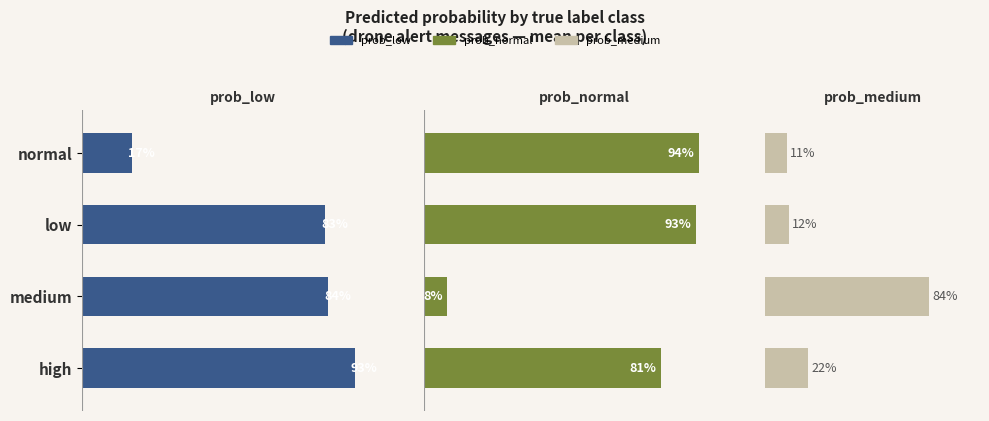

What is the difference between the prob_normal values at normal and high?

13